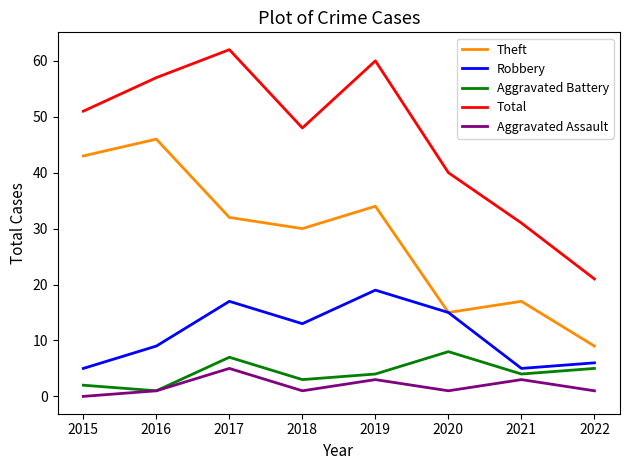

At 2015, list the series in order from smallest to largest.

Aggravated Assault, Aggravated Battery, Robbery, Theft, Total